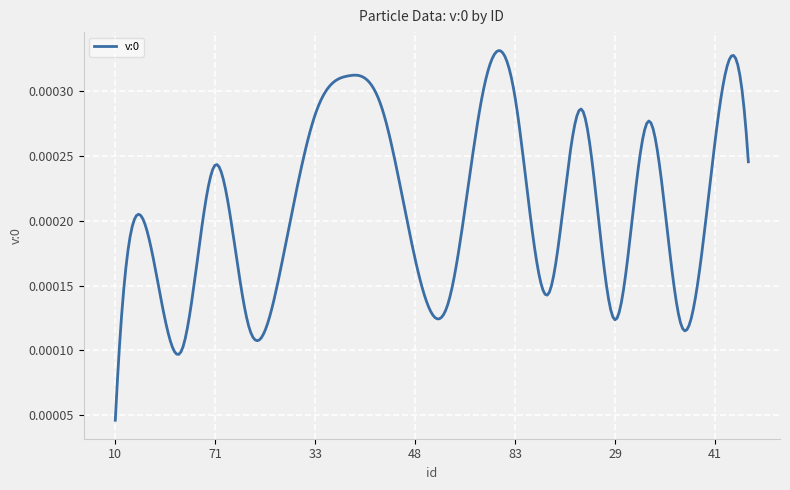

Where is the first local minimum?

53